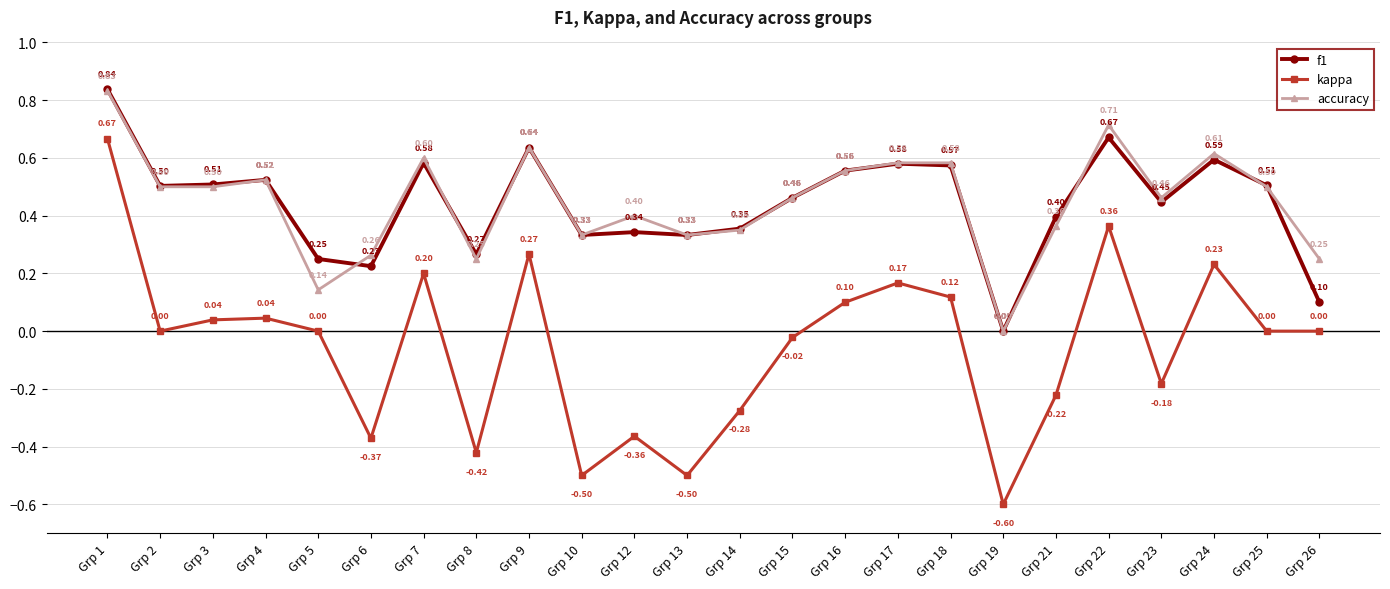

True or false: f1 and accuracy intersect in this chart.

True